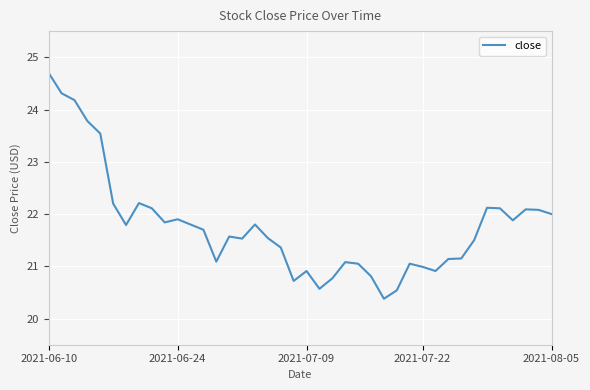

What is the average value?

21.8